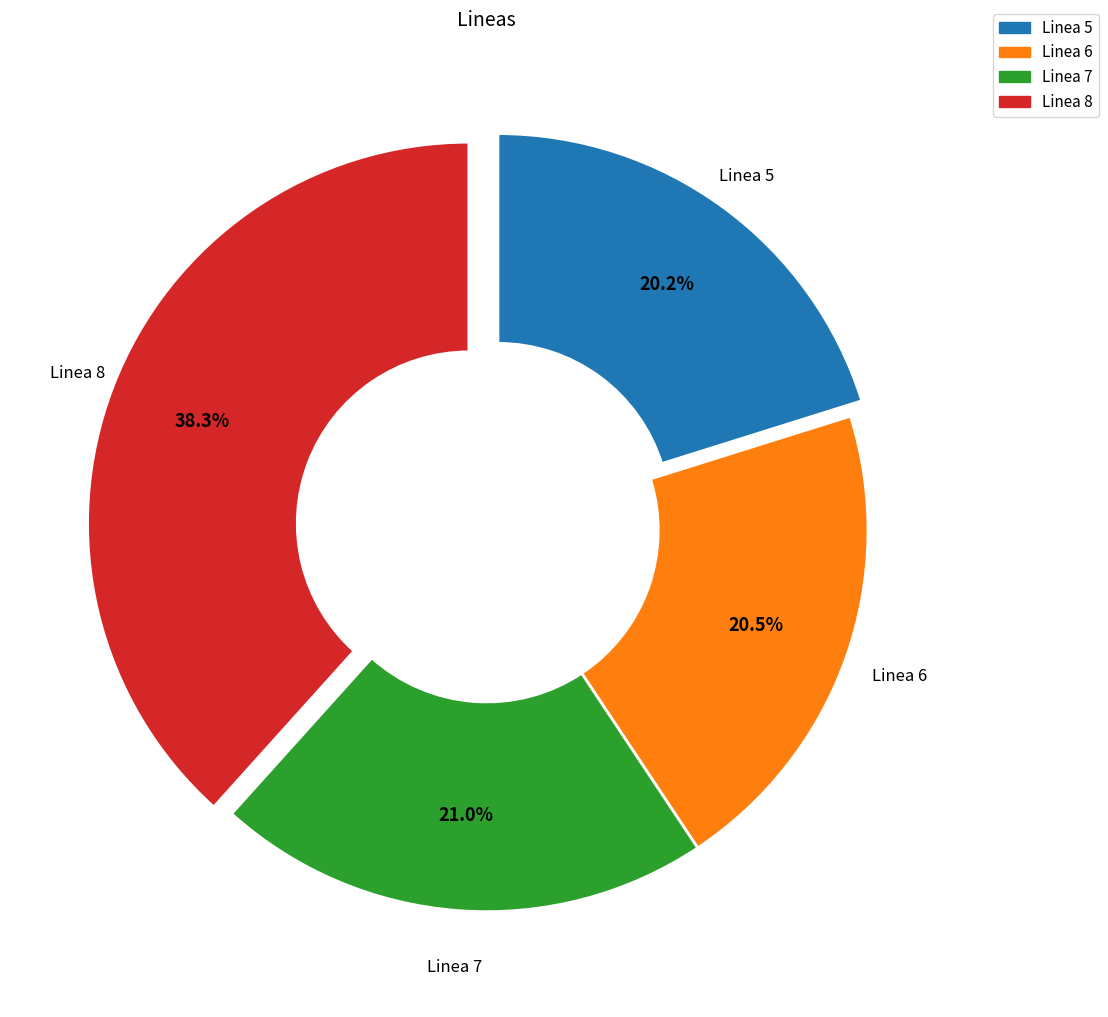

What percentage is the Linea 5 slice, to the nearest percent?

20%